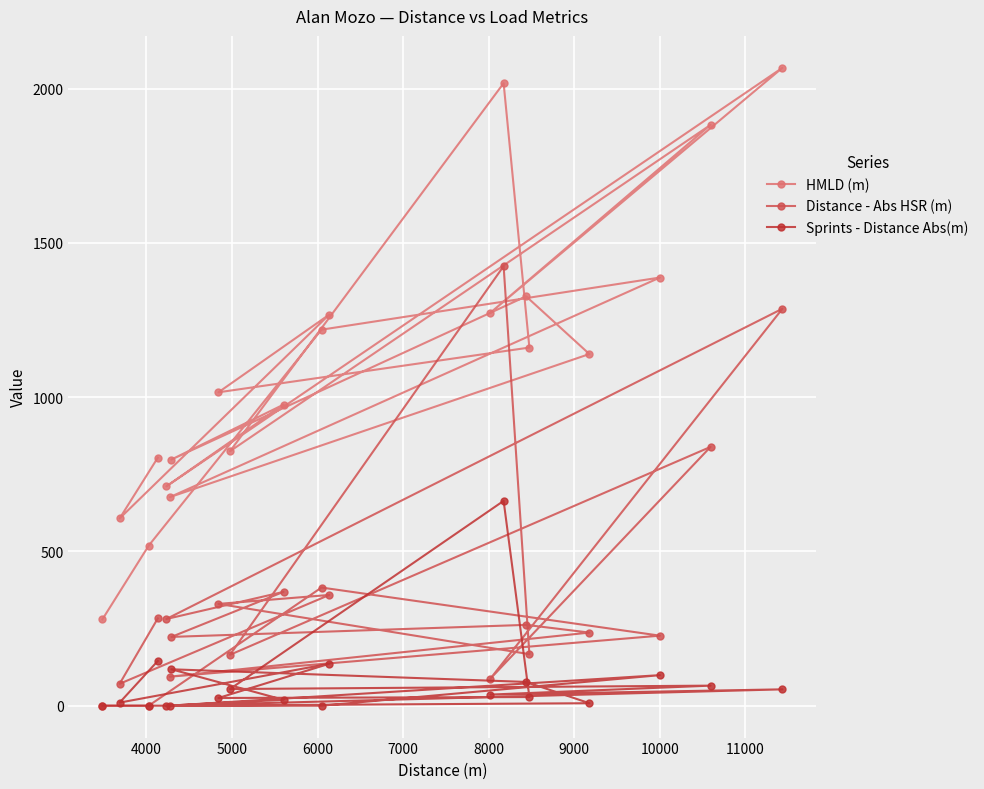

How many interior local peaks does the Distance - Abs HSR (m) series have?

7